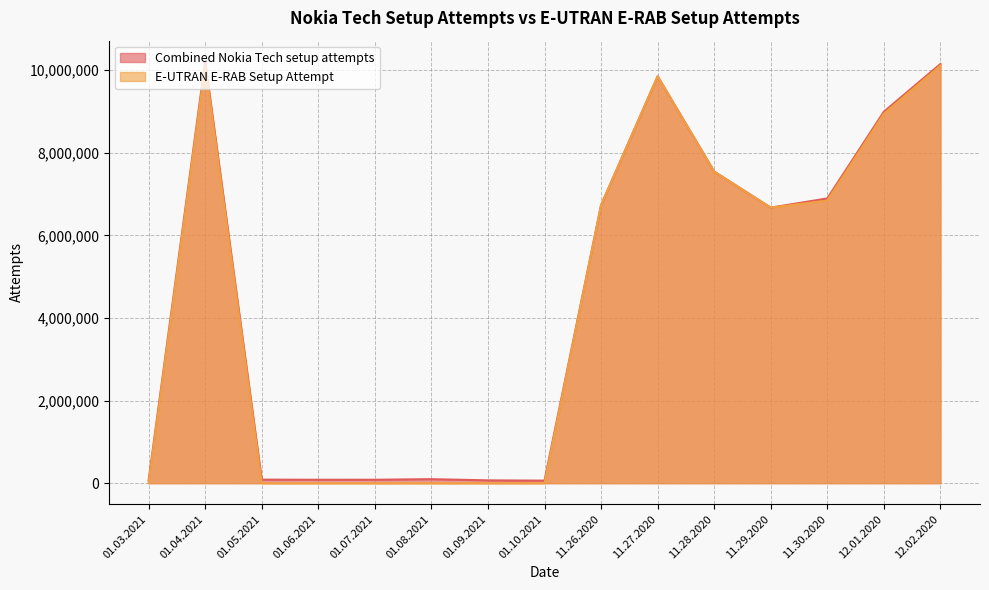

True or false: E-UTRAN E-RAB Setup Attempt and Combined Nokia Tech setup attempts cross at least once.

False